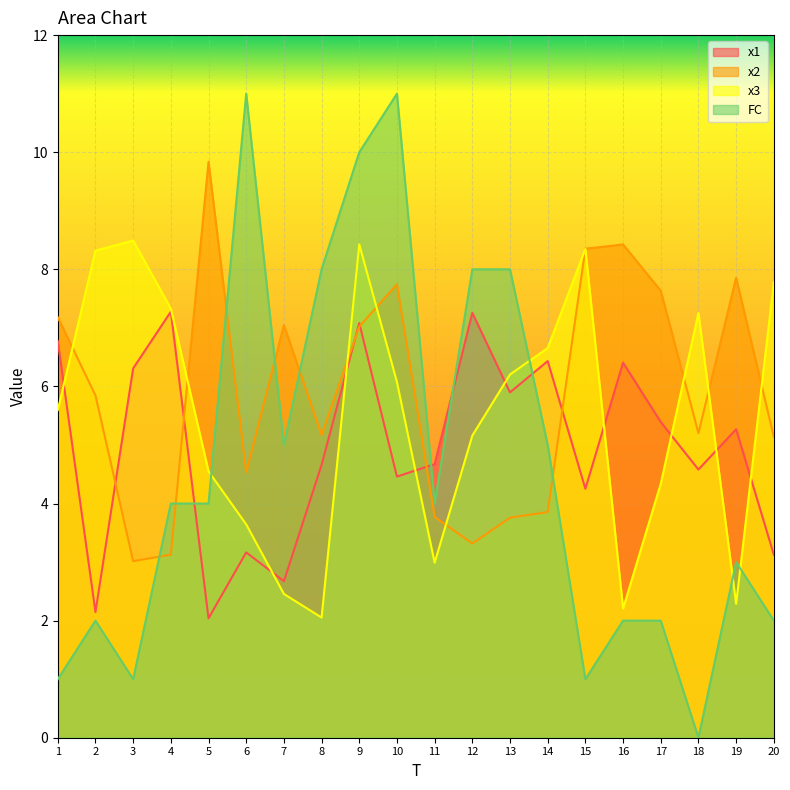

Reading left to right, transcribe all the data shown in this chart.

x1: 1=6.8	2=2.1	3=6.3	4=7.3	5=2.0	6=3.2	7=2.7	8=4.7	9=7.1	10=4.5	11=4.7	12=7.3	13=5.9	14=6.4	15=4.3	16=6.4	17=5.4	18=4.6	19=5.3	20=3.1
x2: 1=7.2	2=5.8	3=3.0	4=3.1	5=9.8	6=4.5	7=7.0	8=5.2	9=7.0	10=7.7	11=3.8	12=3.3	13=3.8	14=3.9	15=8.4	16=8.4	17=7.6	18=5.2	19=7.9	20=5.1
x3: 1=5.6	2=8.3	3=8.5	4=7.3	5=4.6	6=3.6	7=2.5	8=2.1	9=8.4	10=6.1	11=3.0	12=5.2	13=6.2	14=6.7	15=8.3	16=2.2	17=4.3	18=7.3	19=2.3	20=7.8
FC: 1=1.0	2=2.0	3=1.0	4=4.0	5=4.0	6=11.0	7=5.0	8=8.0	9=10.0	10=11.0	11=4.0	12=8.0	13=8.0	14=5.0	15=1.0	16=2.0	17=2.0	18=0.0	19=3.0	20=2.0